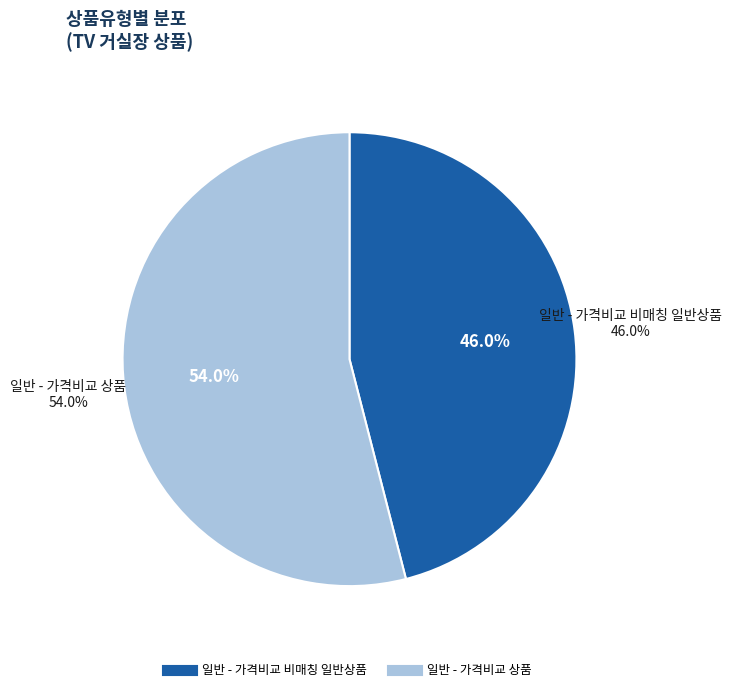

To the nearest percent, what percentage of the pie is 일반 - 가격비교 비매칭 일반상품?

46%